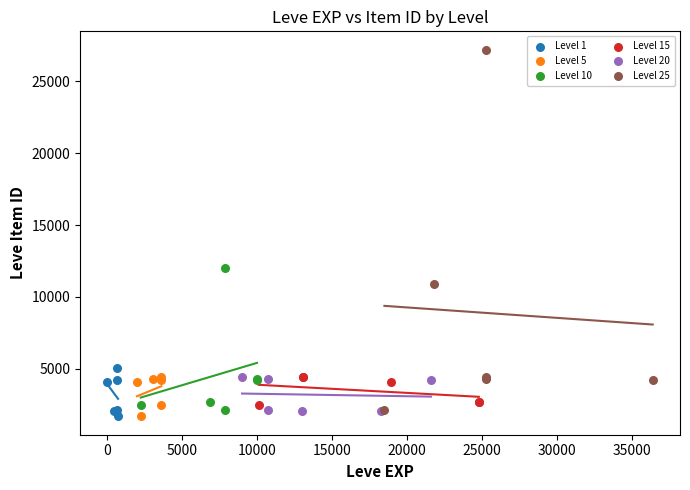

What are all the series names shown in the legend?

Level 1, Level 5, Level 10, Level 15, Level 20, Level 25